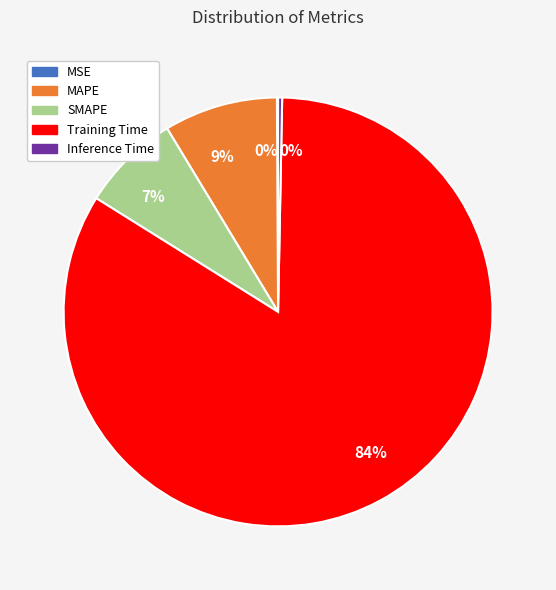

To the nearest percent, what is the average slice percentage?

20%